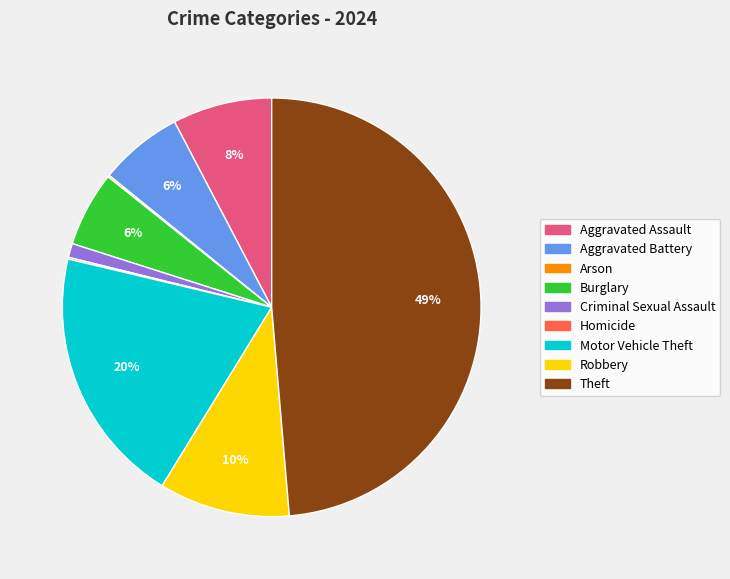

To the nearest percent, what portion does Burglary represent?

6%